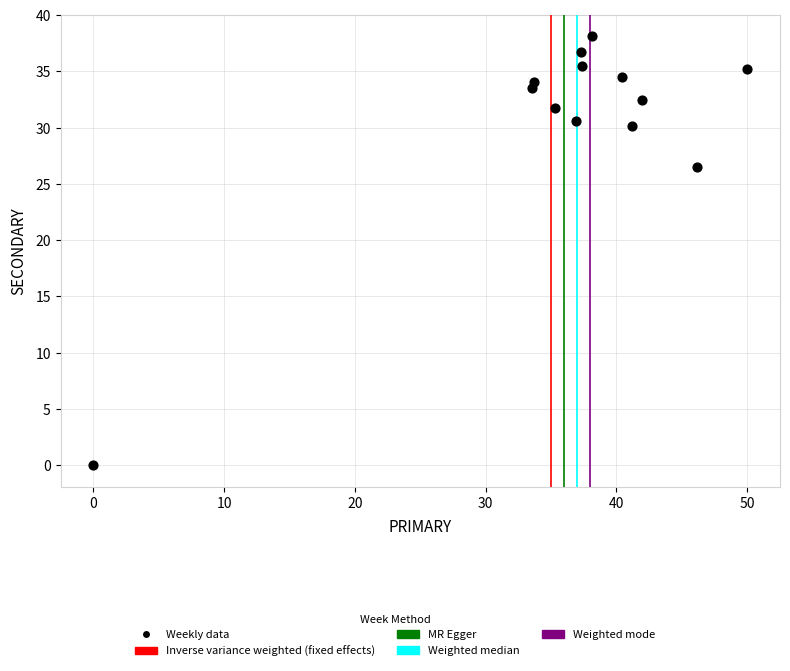

What is the range of X values (max minus min)?

50.0